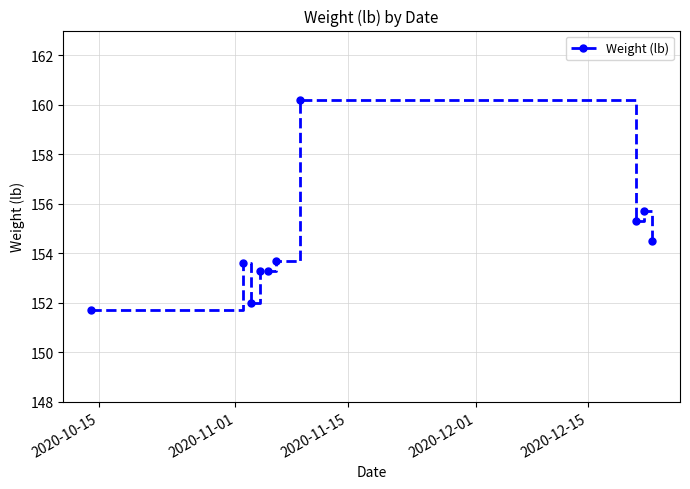

What is the average value?

154.3